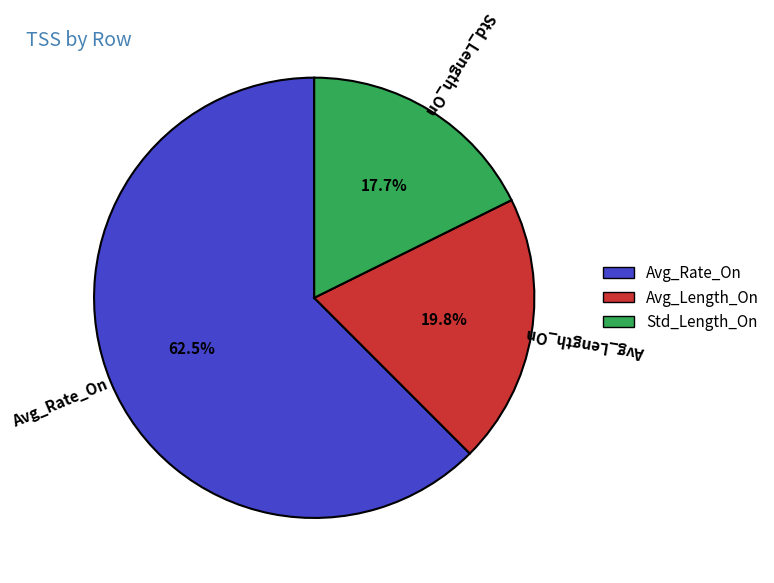

Is there a majority slice in this chart?

Yes